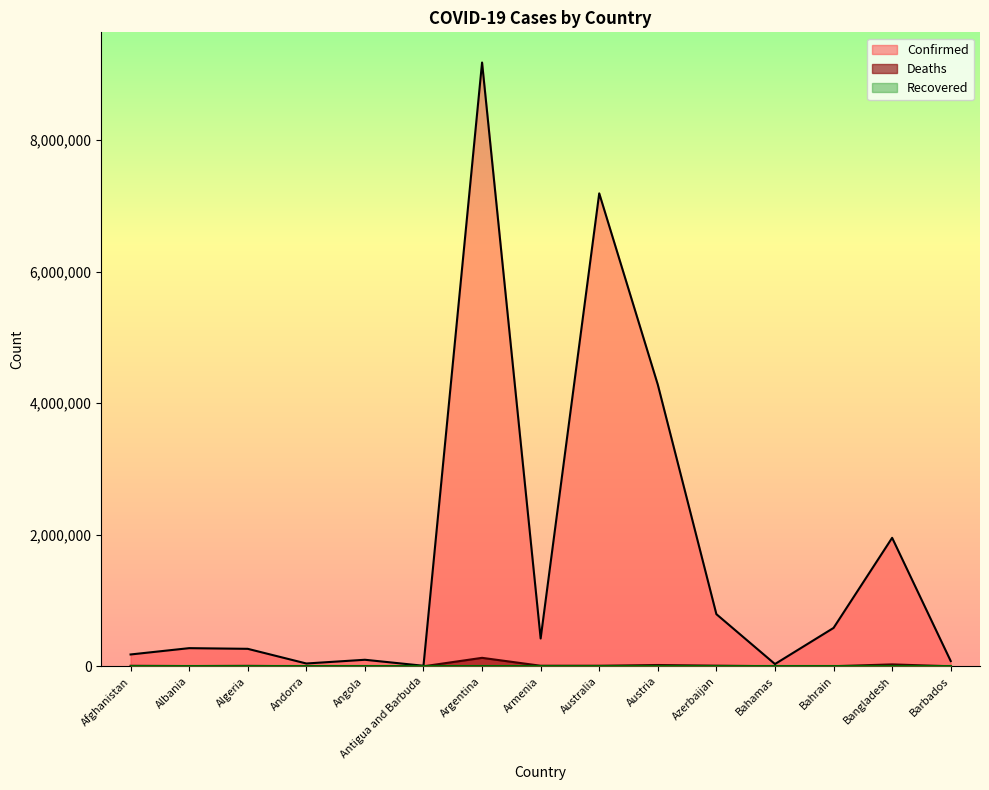

What is the value of the Confirmed point at the 9th from the left?

7189926